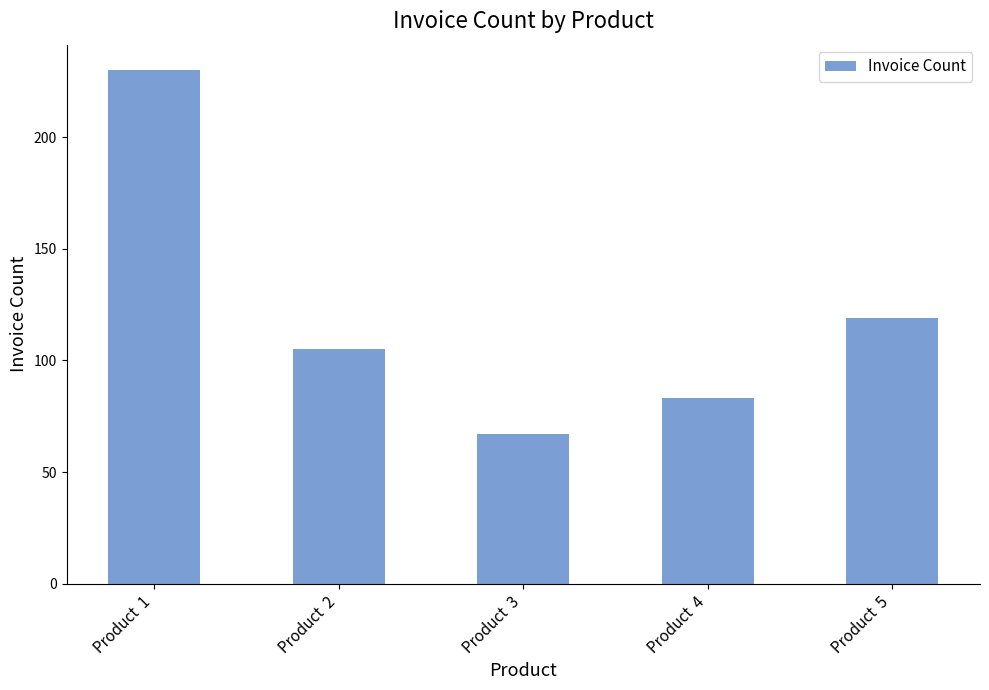

Which label corresponds to the largest value in the chart?

Product  1